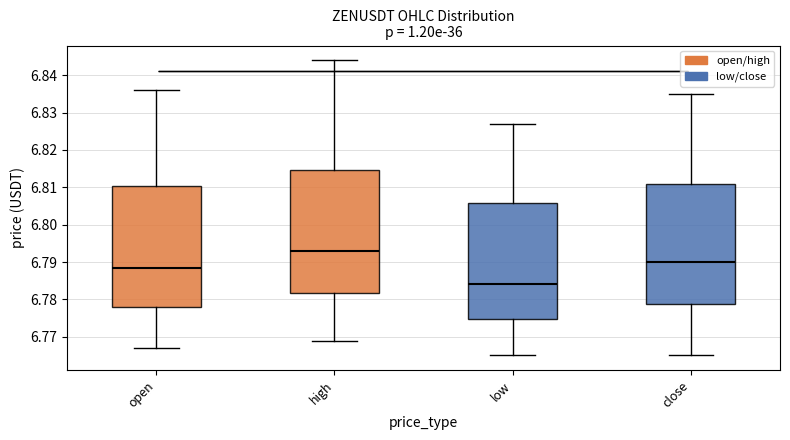

Where is the upper edge of the box for open on the y-axis? The values are not printed on the chart, so give them approximately, as read against the axis.

6.810